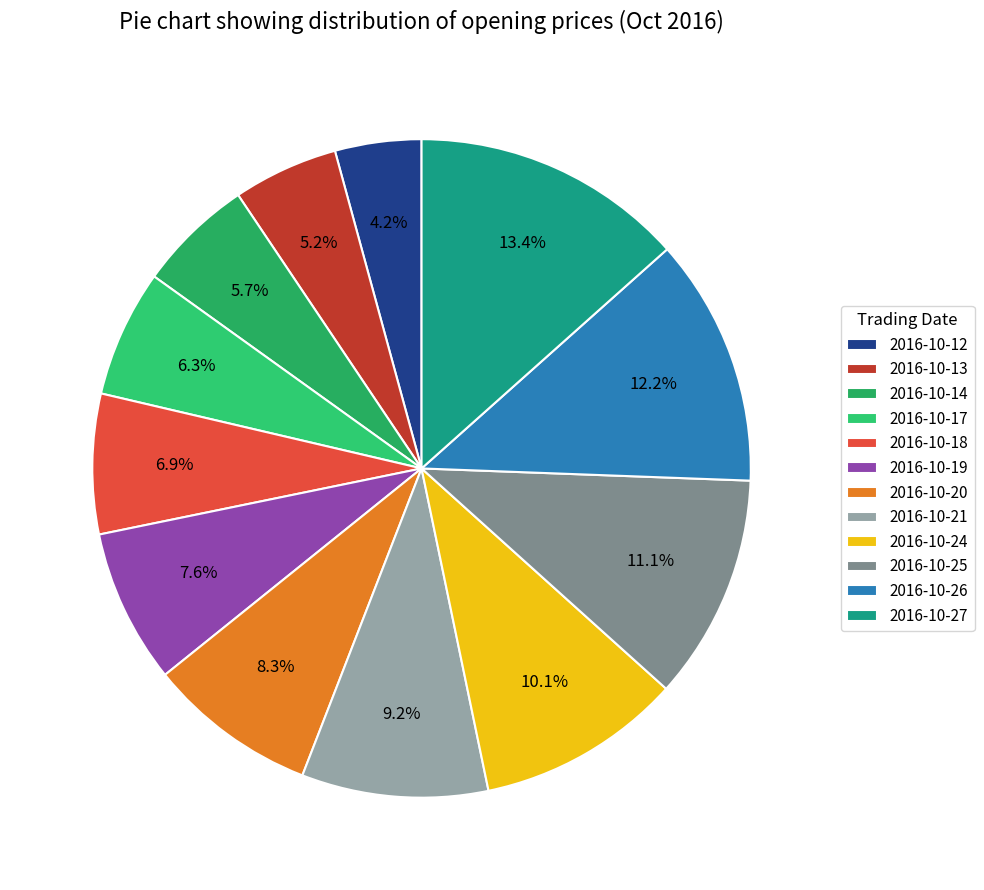

The 2016-10-25 slice represents 20% of the pie. True or false?

False